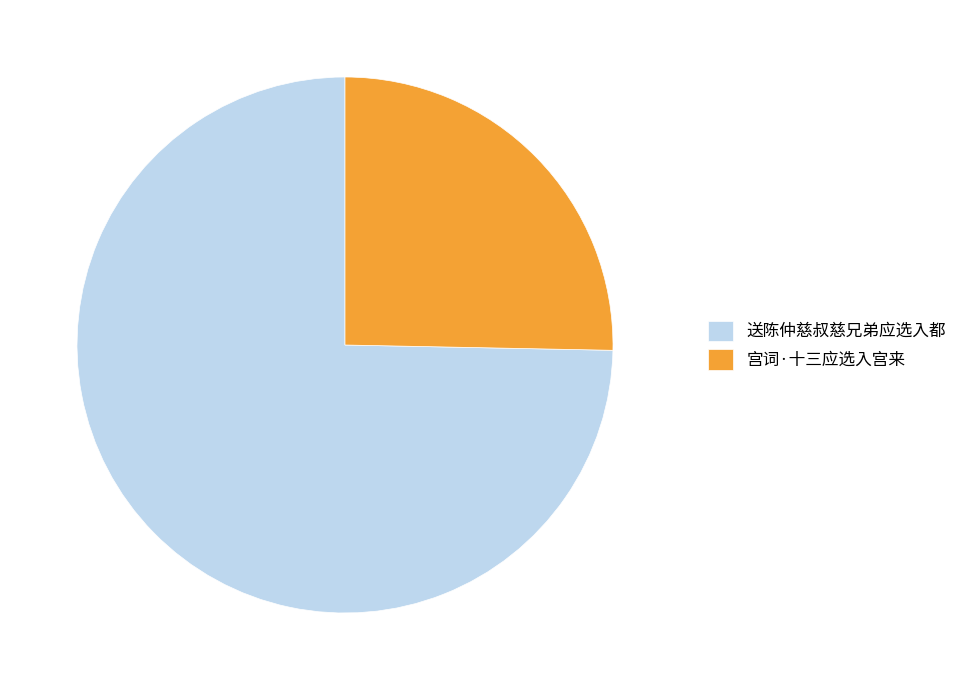

Between 宫词·十三应选入宫来 and 送陈仲慈叔慈兄弟应选入都, which is larger?

送陈仲慈叔慈兄弟应选入都